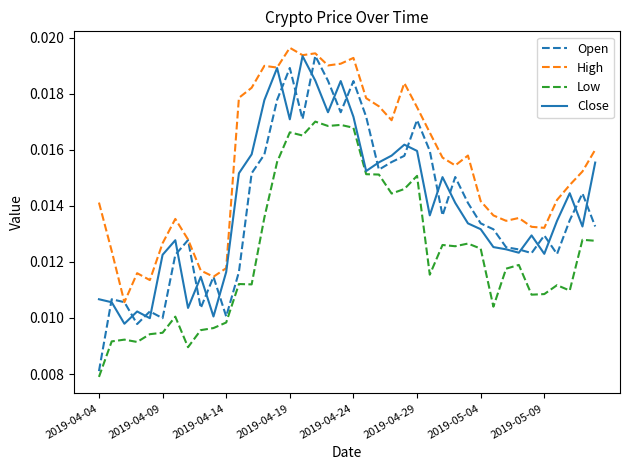

True or false: Low and High cross at least once.

False